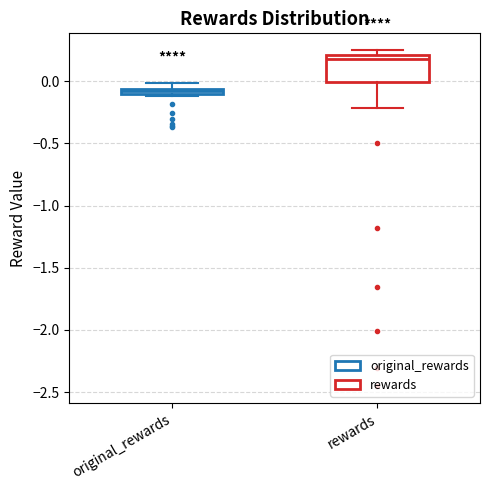

Where is the upper edge of the box for rewards on the y-axis? The values are not printed on the chart, so give them approximately, as read against the axis.

0.20